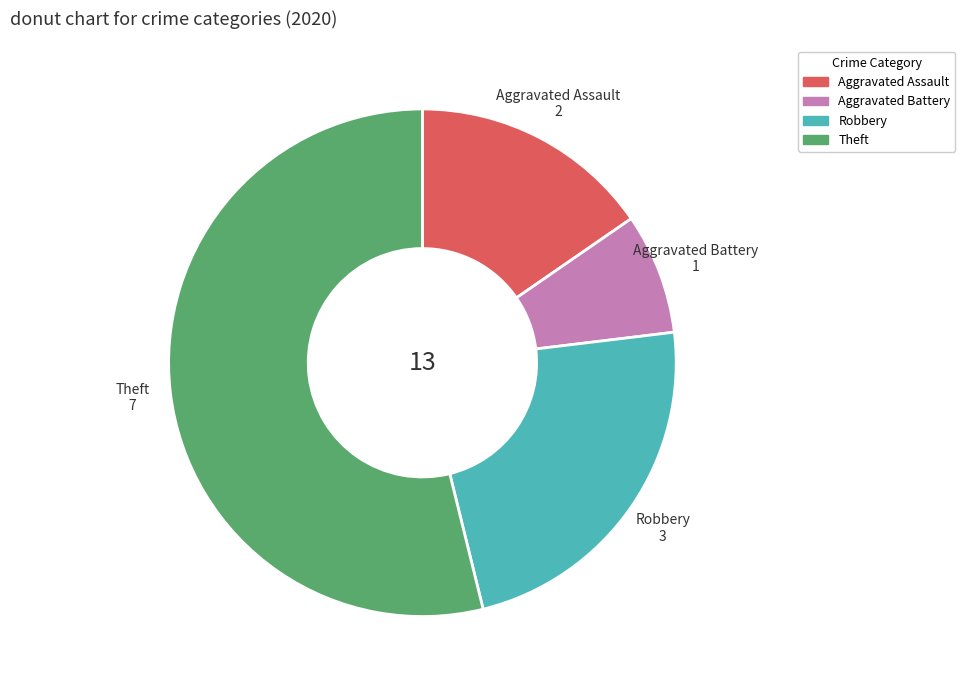

How many segments does this pie chart have?

4